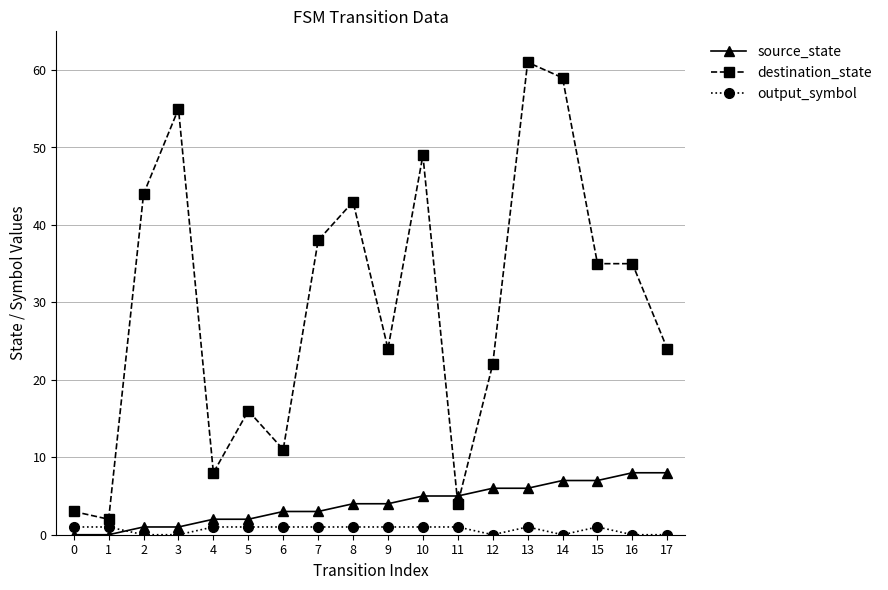

Count the number of data series in this chart.

3